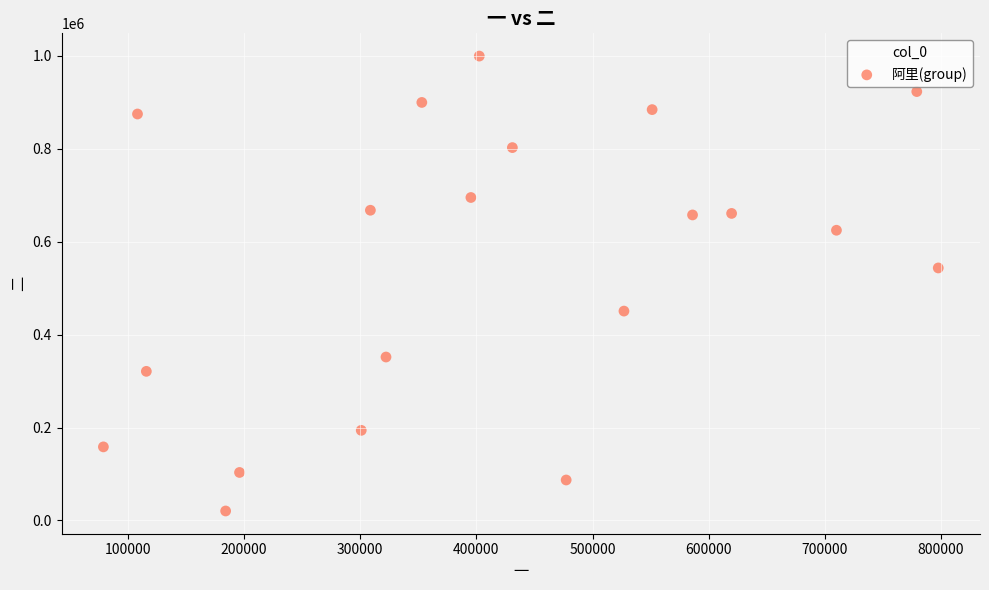

What Y value in the scatter plot is closest to 509951?

543488